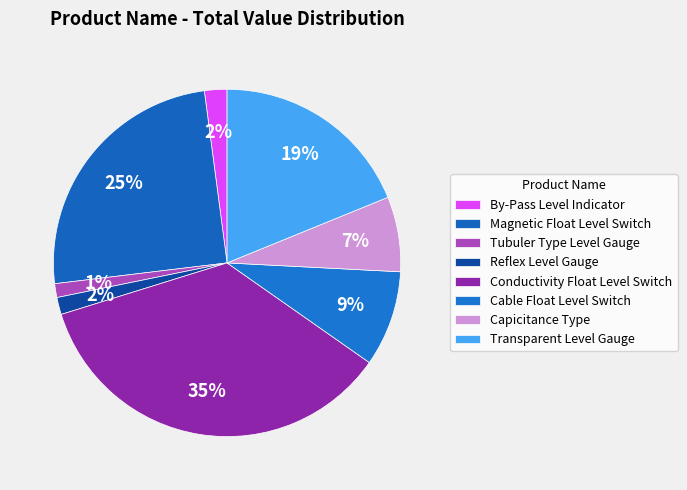

Count the number of slices in the pie.

8